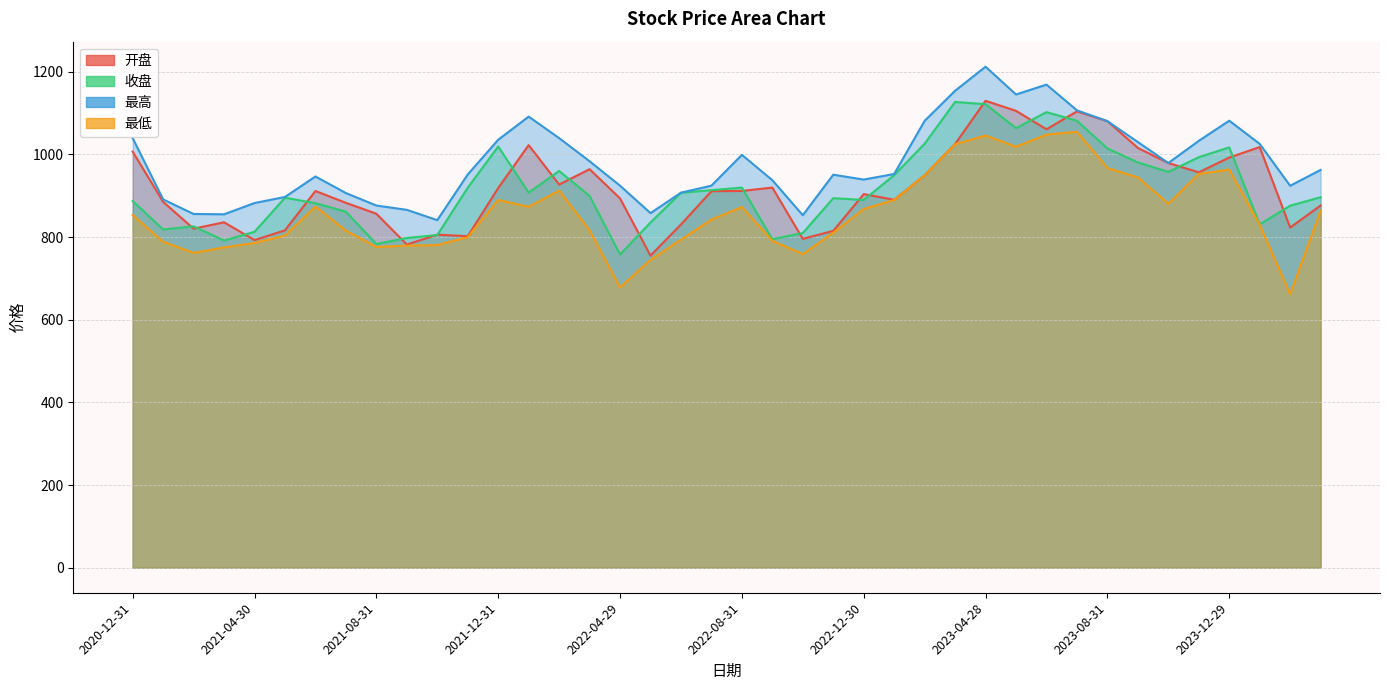

List the series in order of their peak value, lowest first.

最低, 收盘, 开盘, 最高